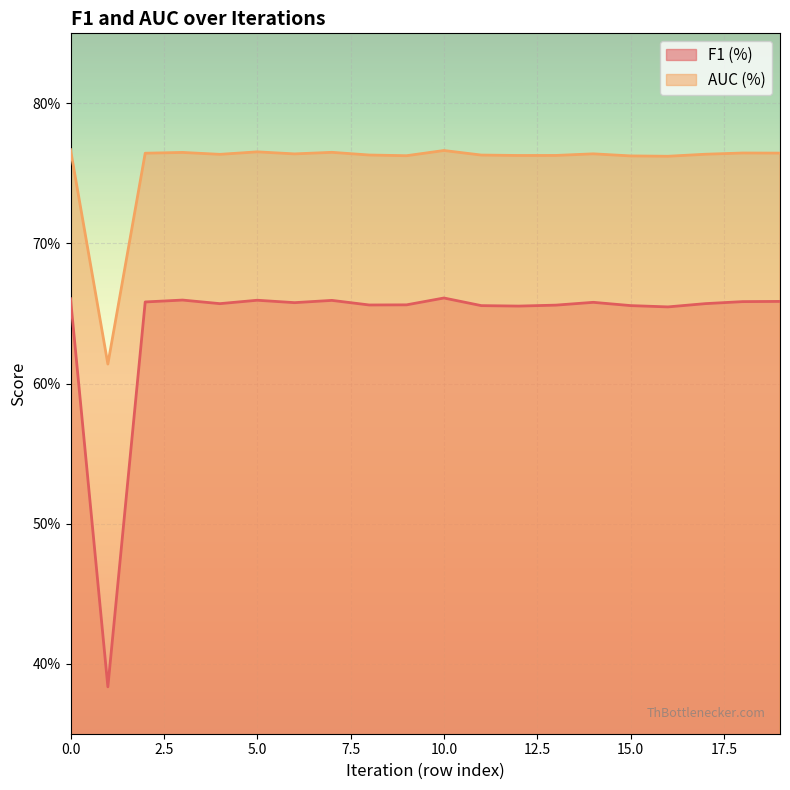

Which series changed the most between 6 and 18?

F1 (%)